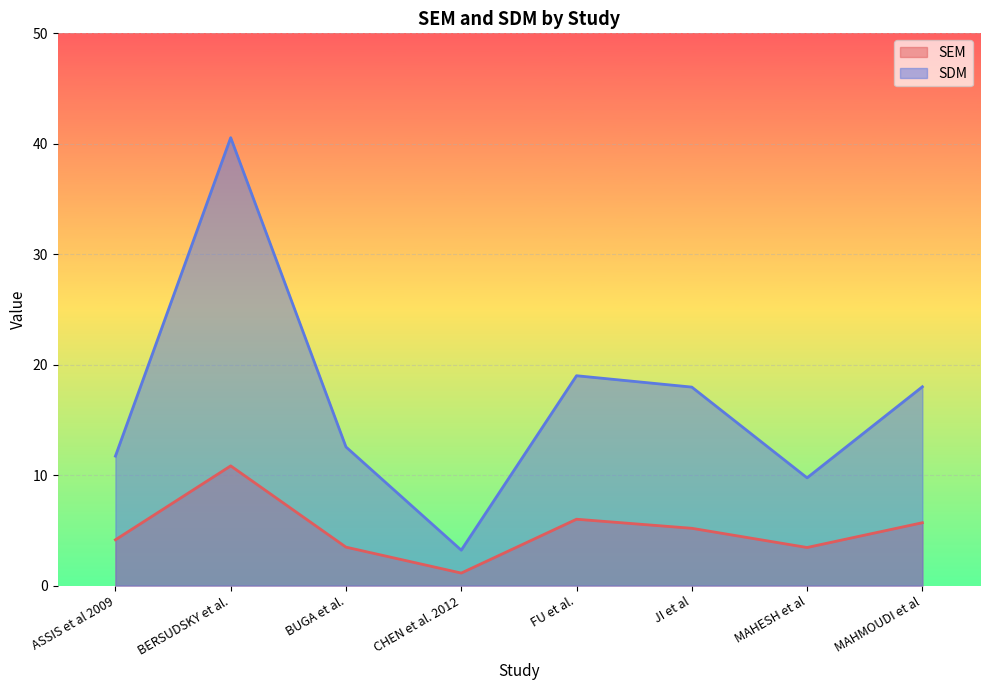

What is the sum of all SEM values?

39.9